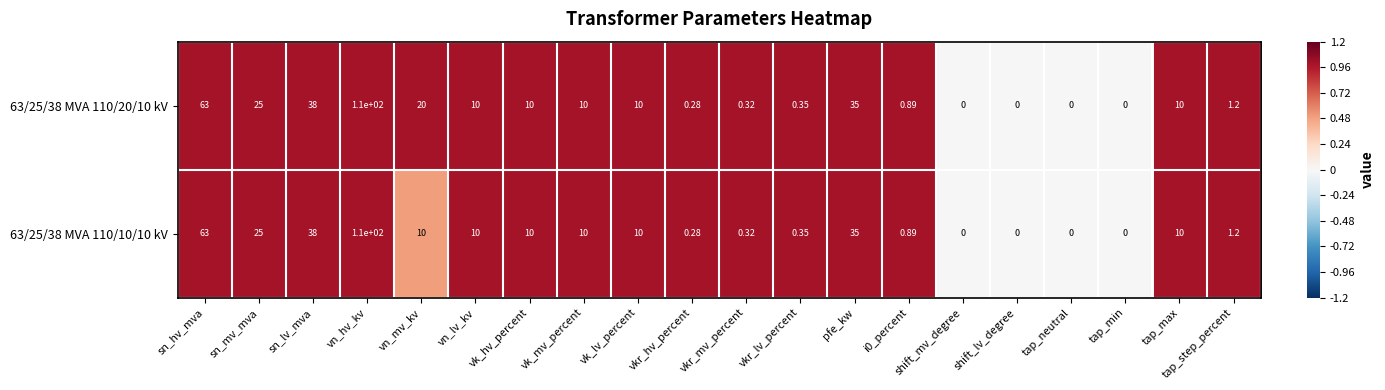

Where does the 63/25/38 MVA 110/20/10 kV series first go above 10?

sn_hv_mva